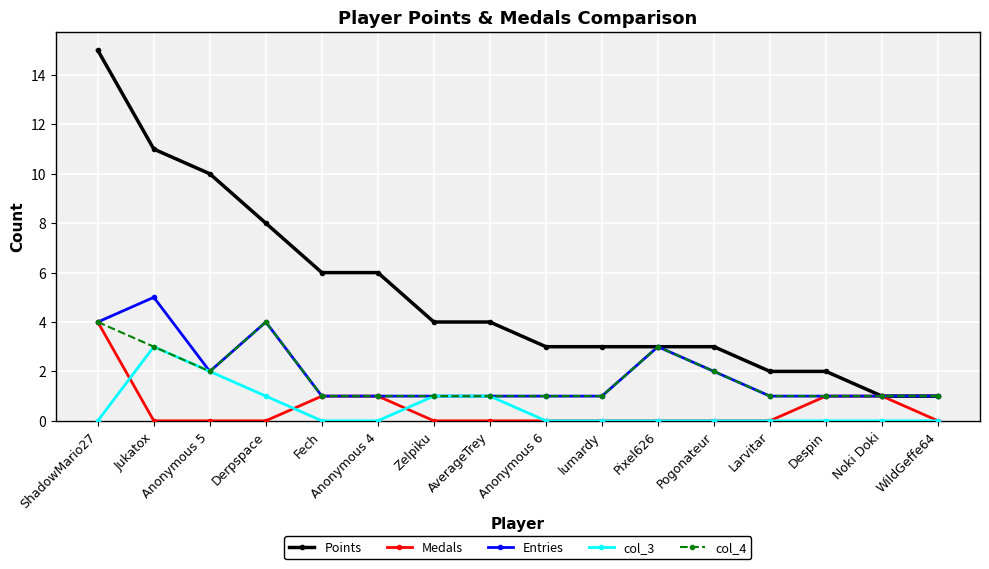

How many lines are shown in the chart?

5